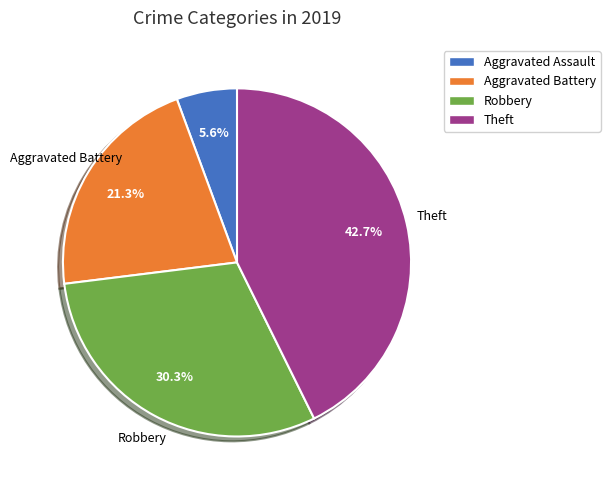

Approximately how many times larger is the value at Aggravated Assault compared to Theft?

0.1